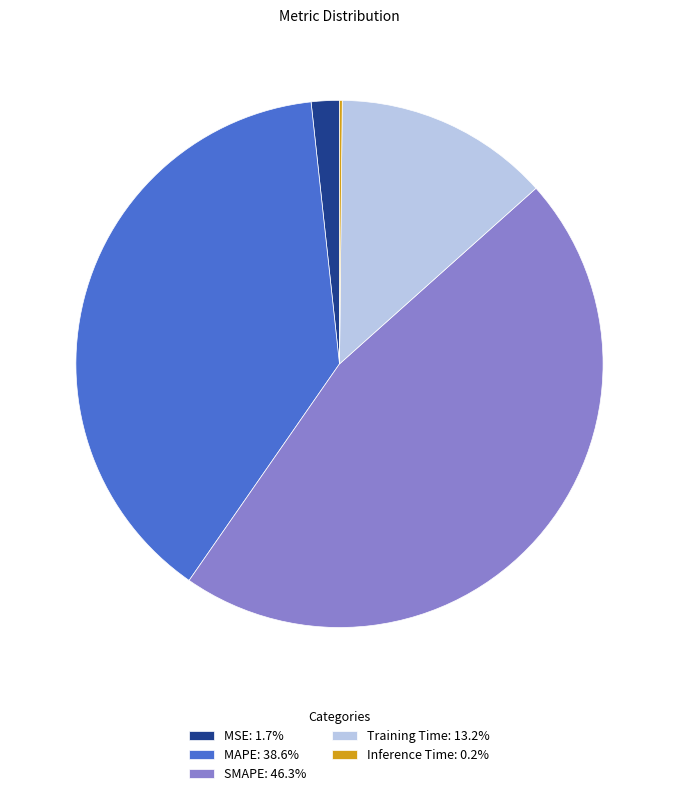

Is there a majority slice in this chart?

No